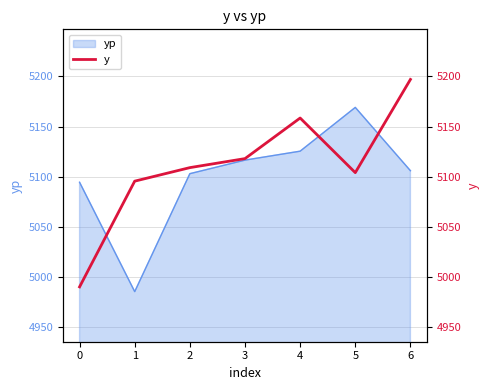

Approximately how many times larger is the value at 2 compared to 5?

1.0